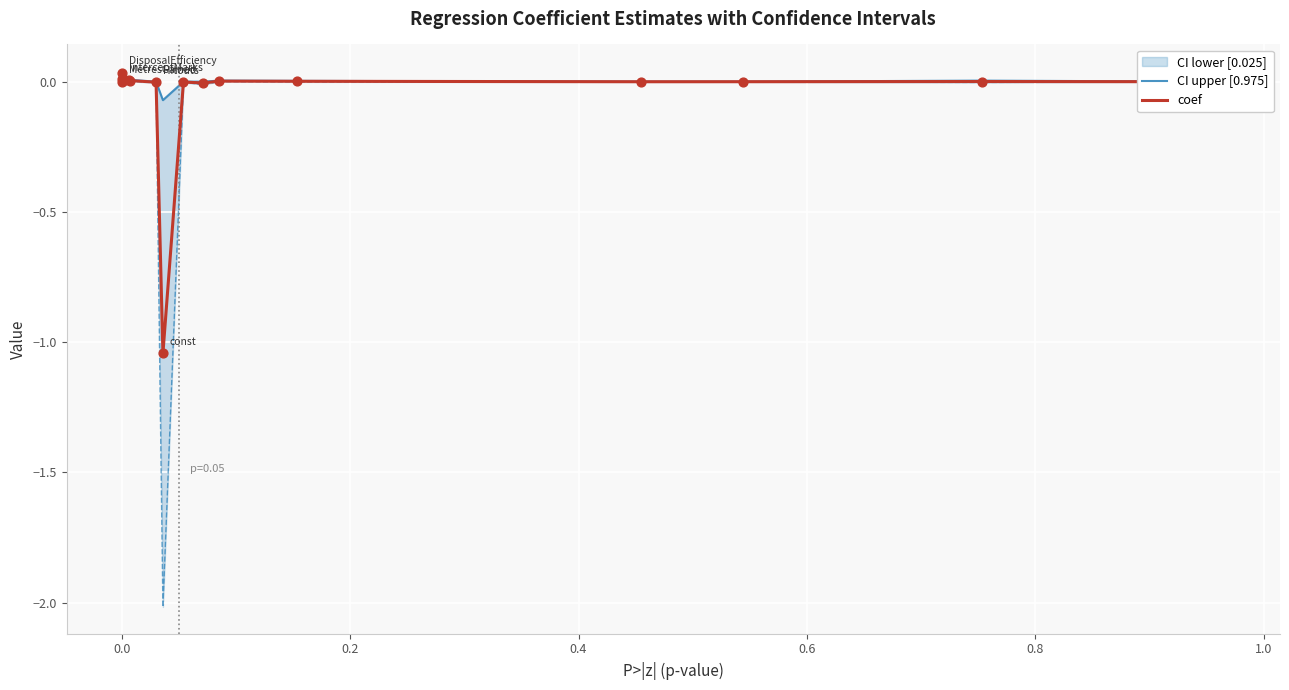

Which series reaches the maximum Y coordinate?

CI upper [0.975]